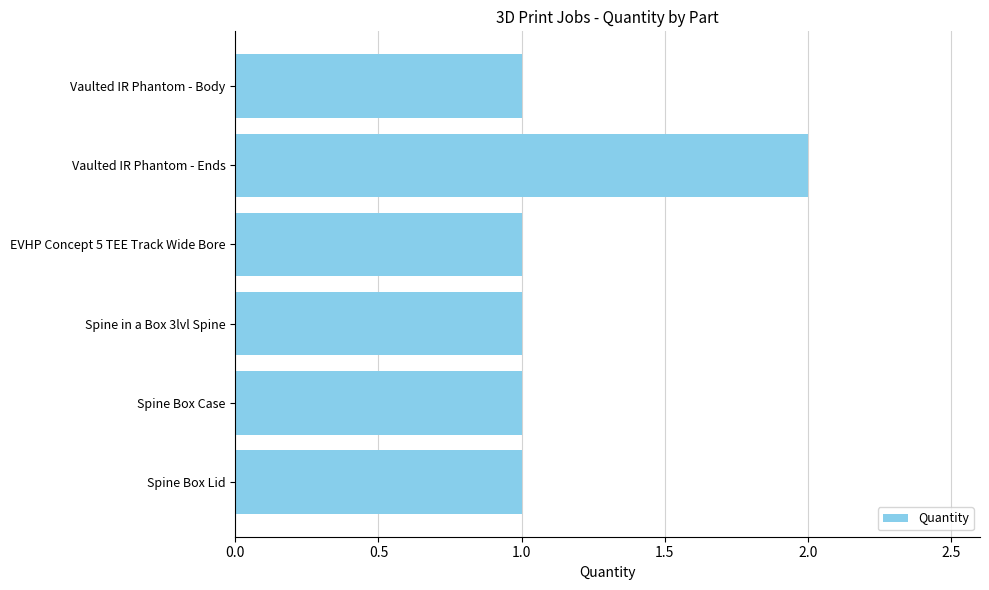

What is the greatest value displayed?

2